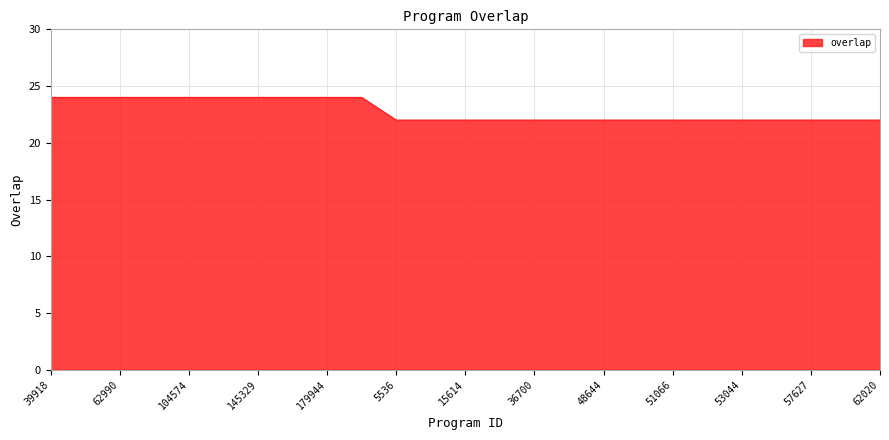

What is the difference between the second highest and minimum values?

2